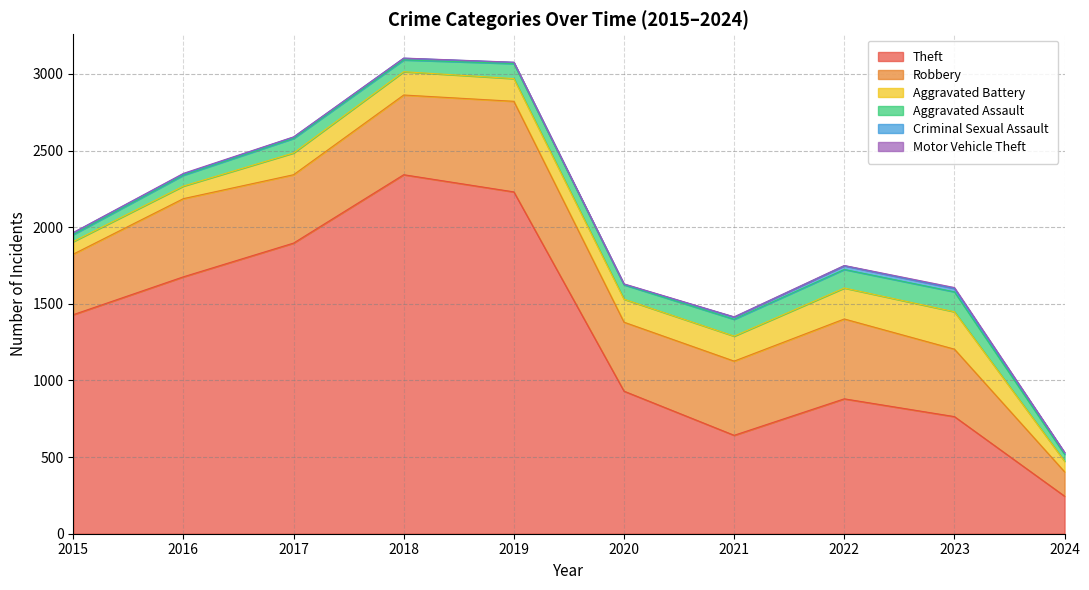

Which series has the widest spread of values?

Theft